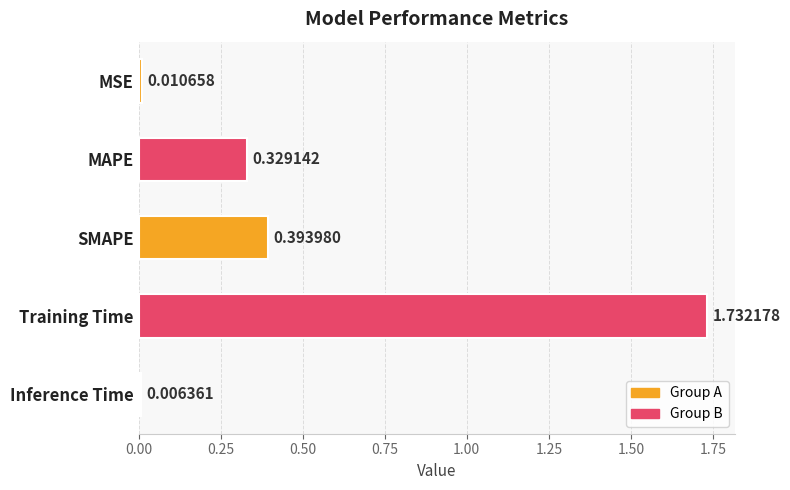

Which has a higher value, MAPE or SMAPE?

SMAPE